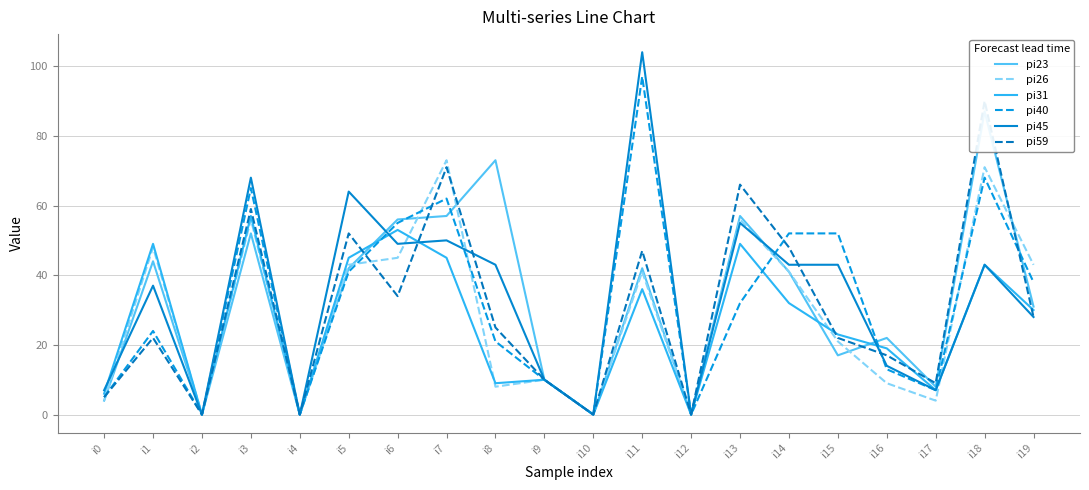

What is the value of the pi23 point at the 6th from the left?

42